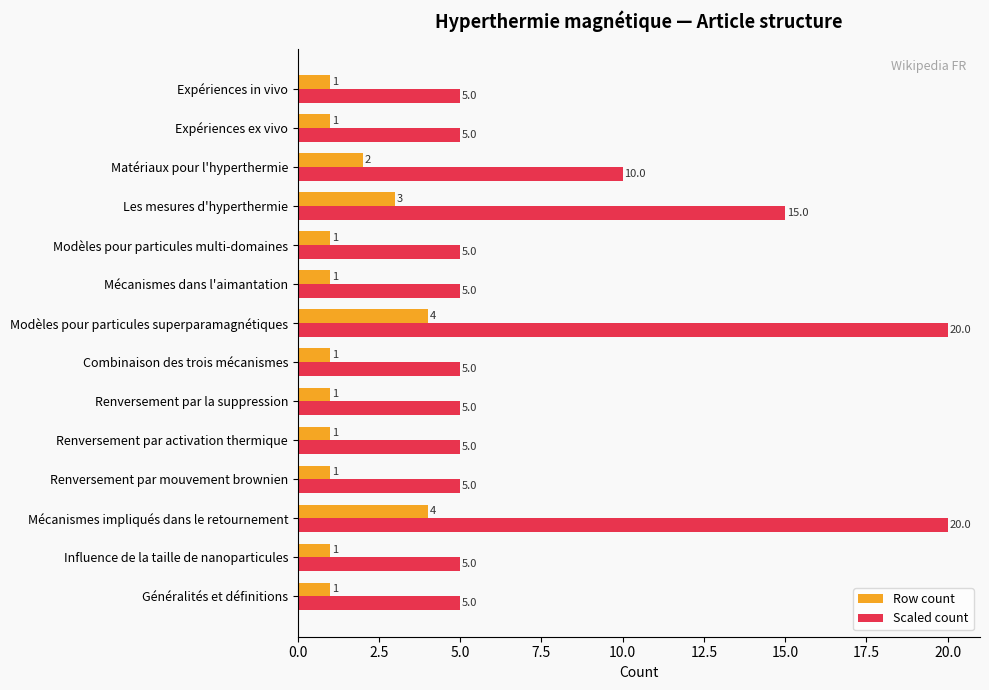

What is the difference between the highest and lowest values at Généralités et définitions?

4